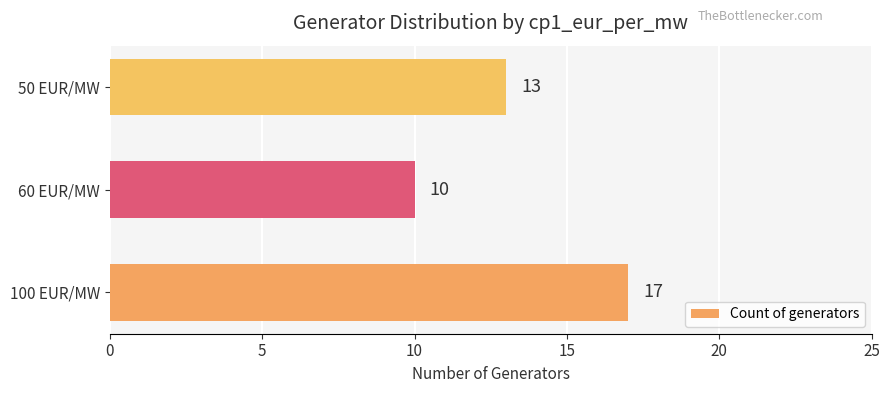

What is the difference between the maximum and minimum values?

7